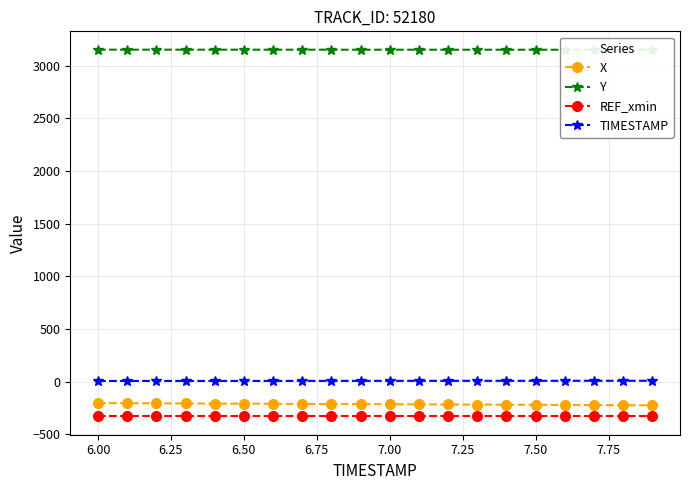

The value of REF_xmin at 6.50 is -330.6. True or false?

True